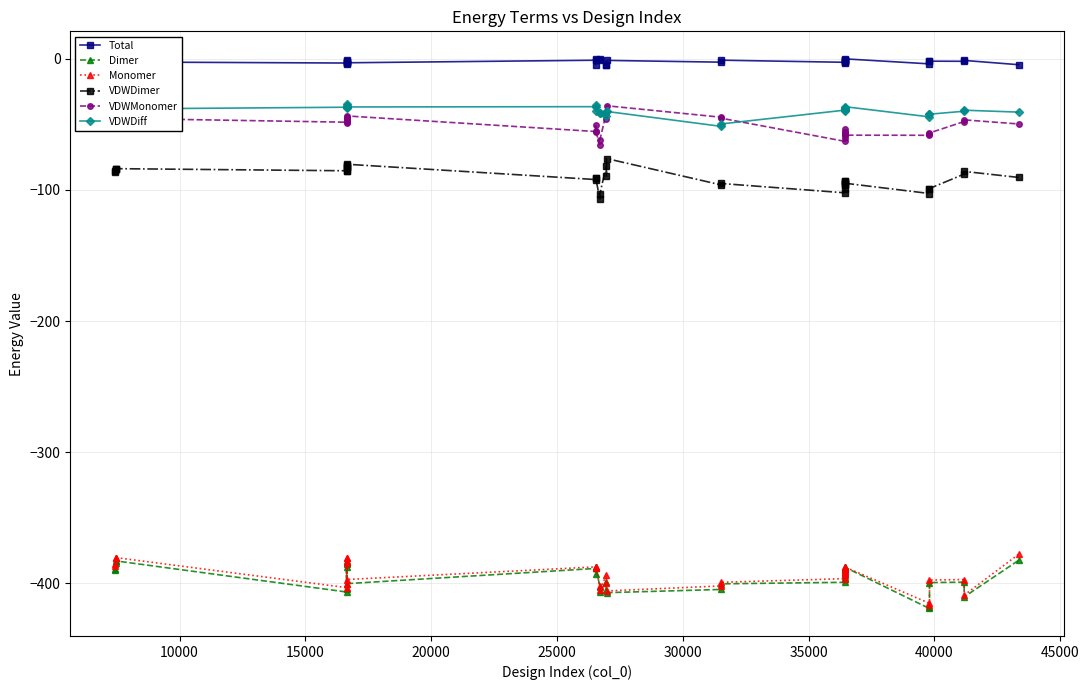

Which series has the largest total across all categories?

Total